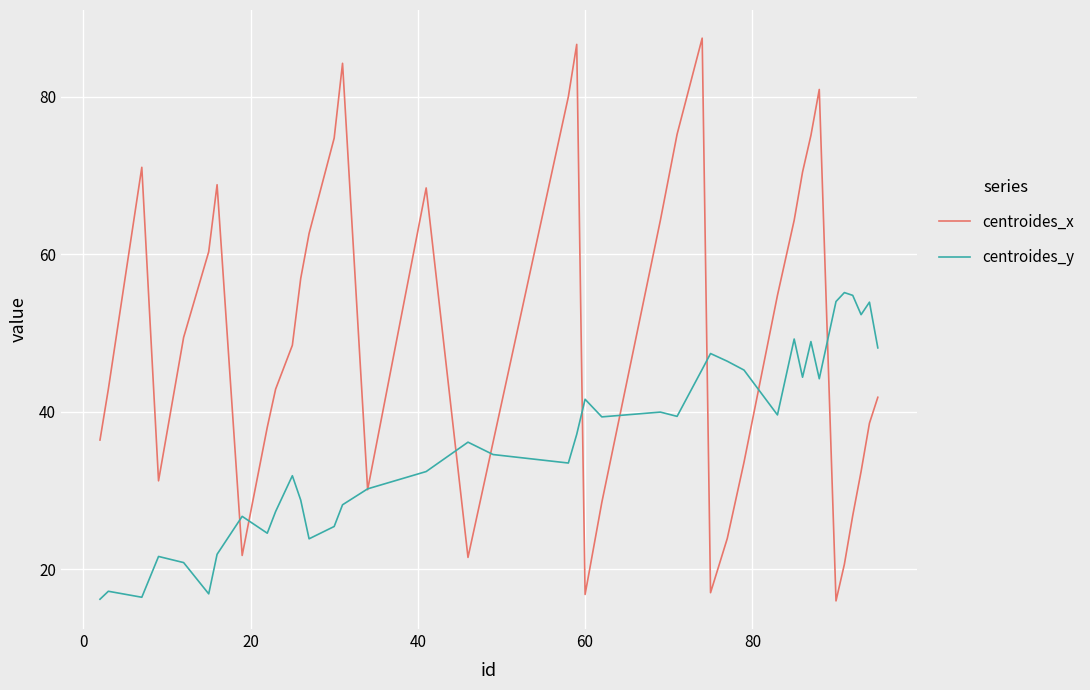

List the series in order of their peak value, highest first.

centroides_x, centroides_y